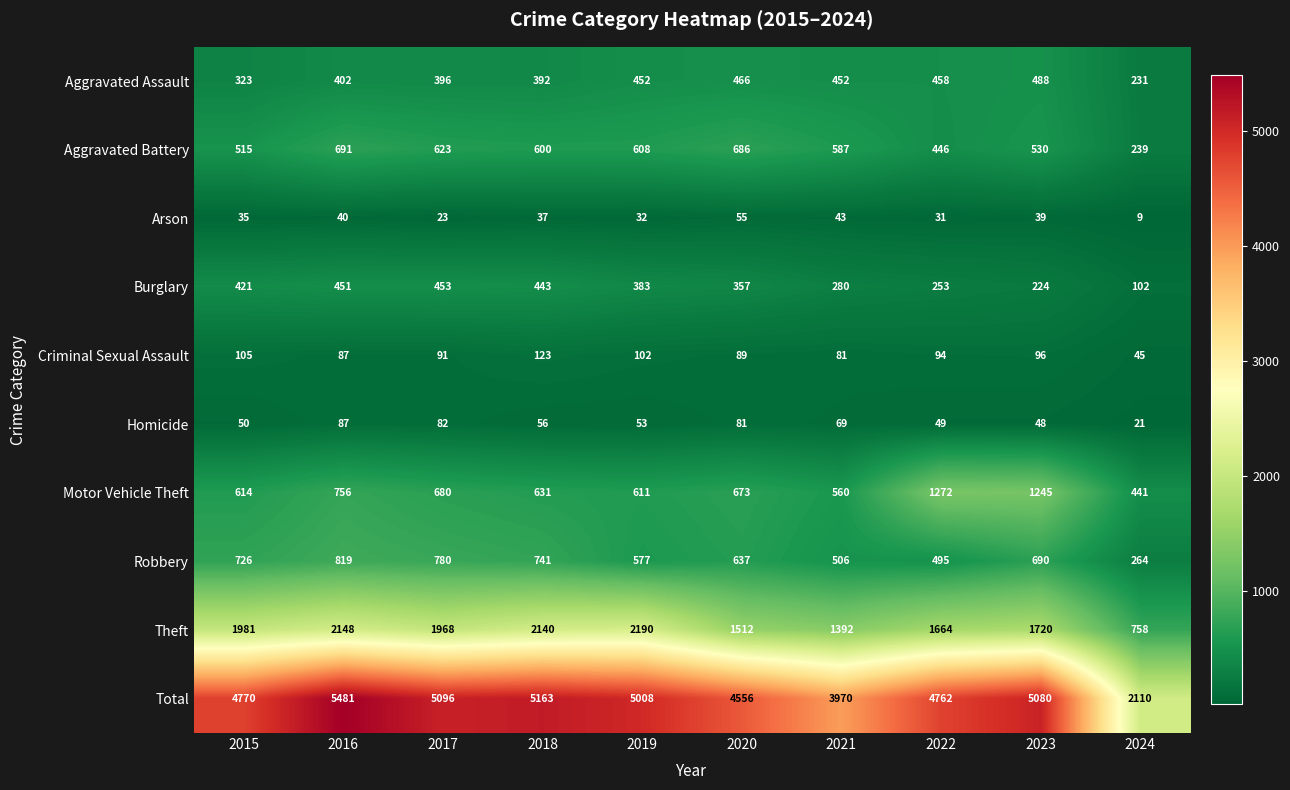

Between 2017 and 2023, which series saw the biggest shift?

Motor Vehicle Theft